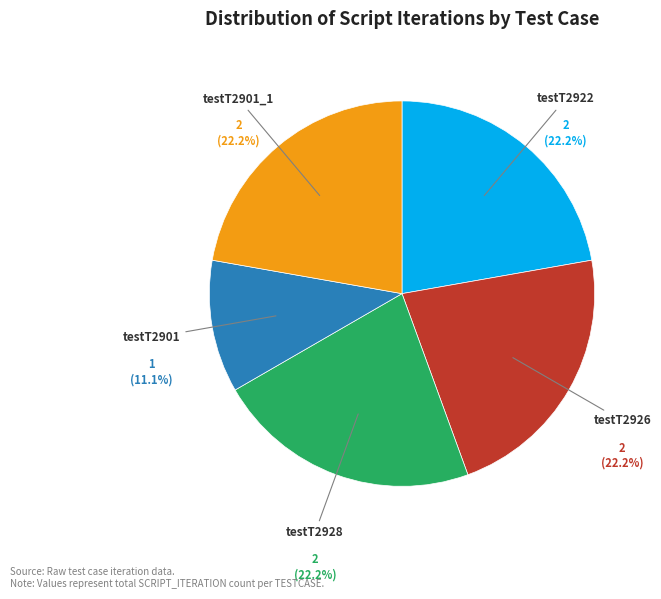

True or false: testT2922 accounts for 6% of the total.

False